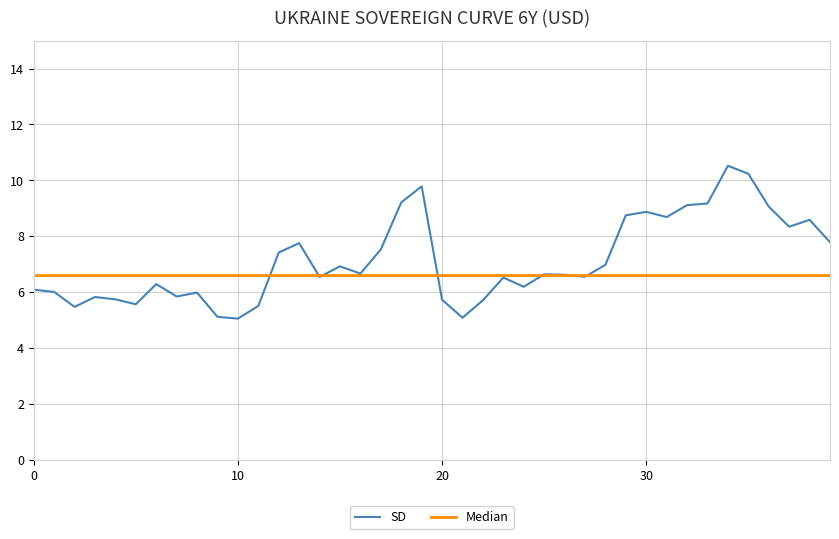

What is the average value of the SD series?

7.1